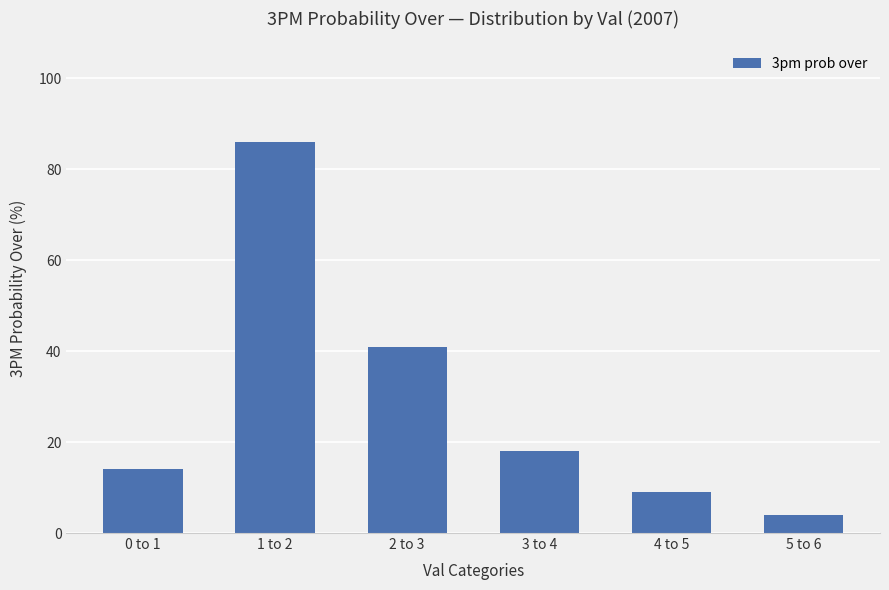

Does the chart contain stacked bars?

No